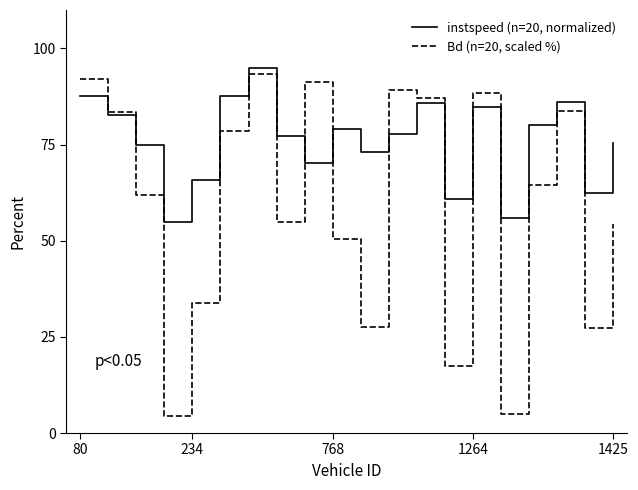

Which series has the largest range (max minus min)?

Bd (n=20, scaled %)